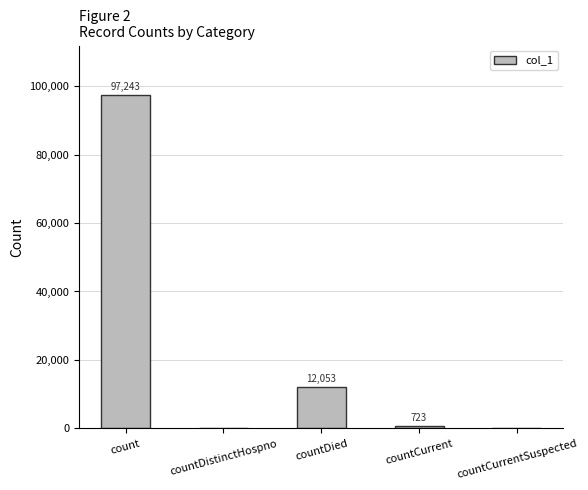

Reading left to right, list all the values displayed in this chart.

count=97243	countDistinctHospno=0	countDied=12053	countCurrent=723	countCurrentSuspected=0